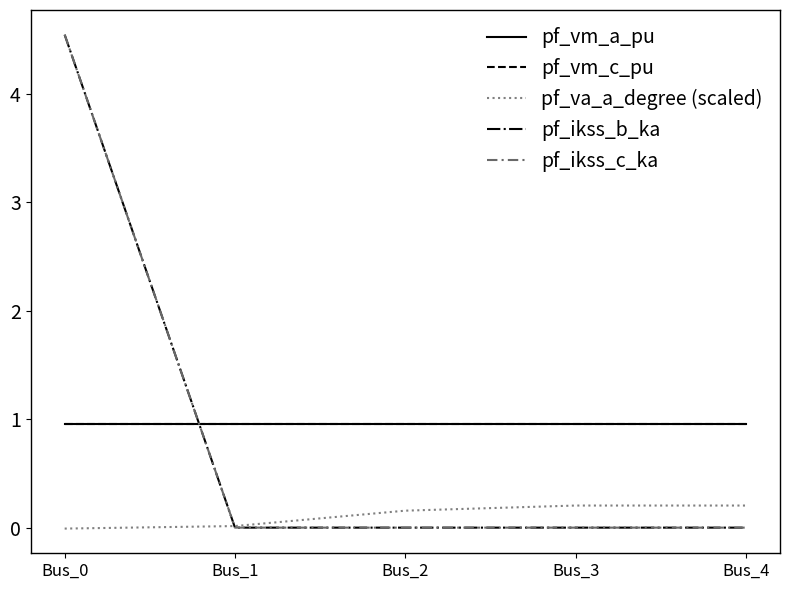

What is the difference between the pf_ikss_b_ka values at Bus_0 and Bus_1?

4.5